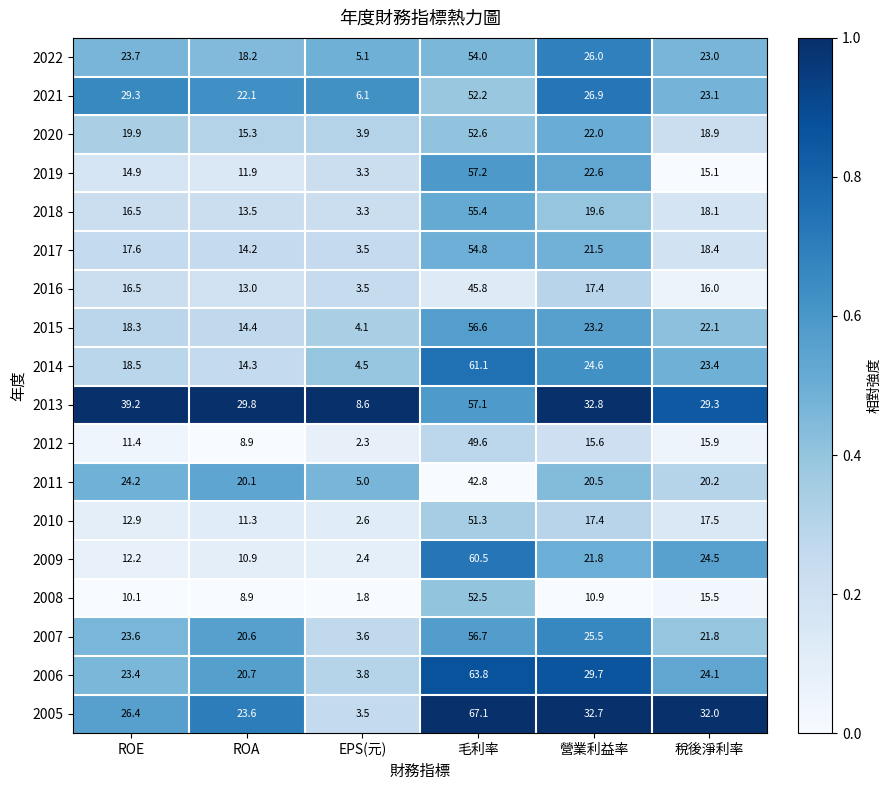

Rank the series by their maximum value, from lowest to highest.

2011, 2016, 2012, 2010, 2021, 2008, 2020, 2022, 2017, 2018, 2015, 2007, 2013, 2019, 2009, 2014, 2006, 2005